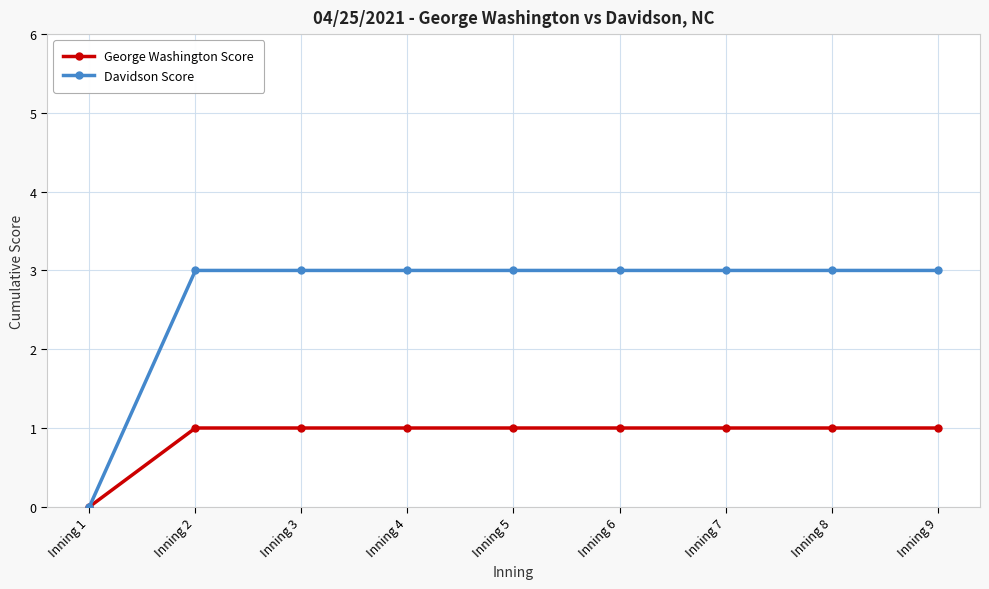

What is the difference between the maximum and minimum values in the Davidson Score series?

3